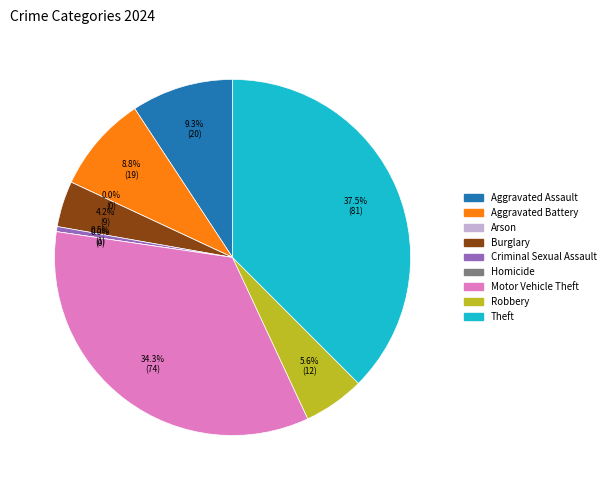

Is the sum of Homicide and Aggravated Assault greater than half?

No